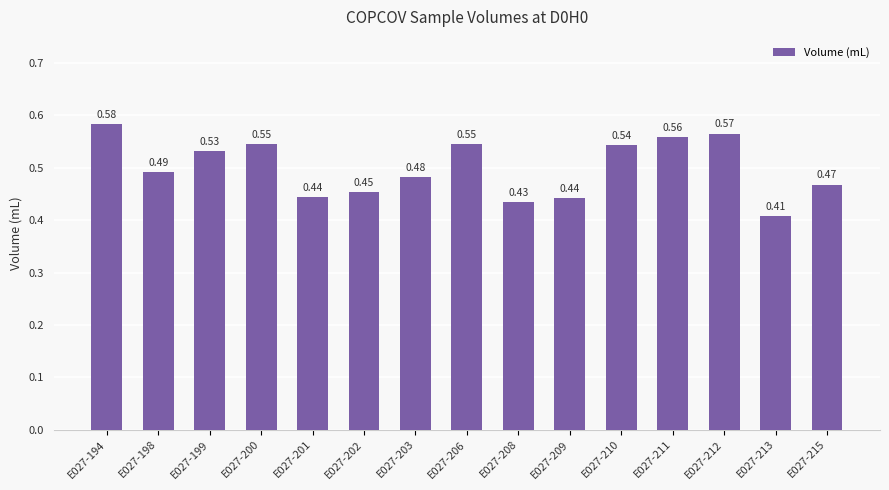

Which has a higher value, E027-194 or E027-211?

E027-194